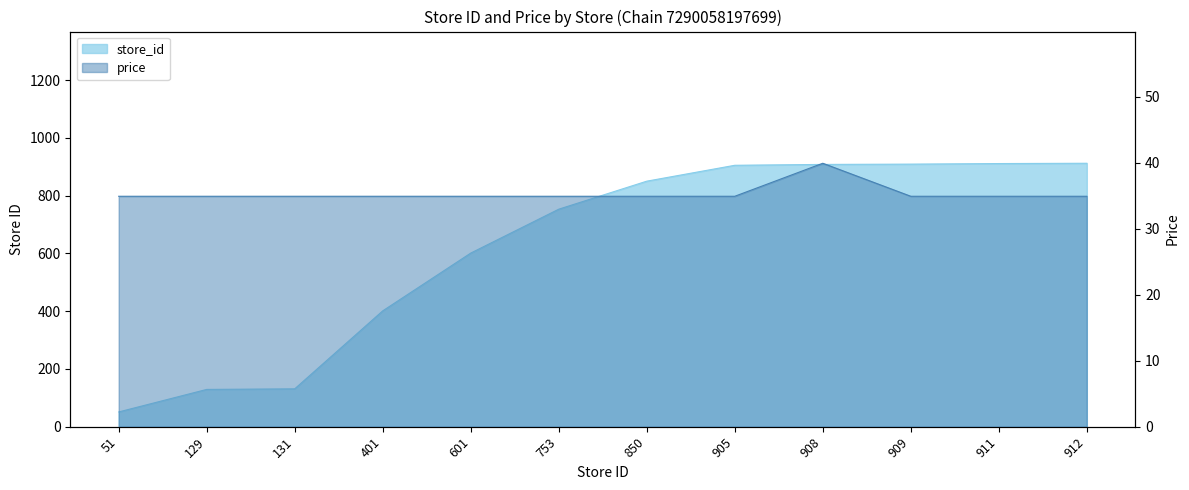

Rank the categories by store_id value from highest to lowest.

912, 911, 909, 908, 905, 850, 753, 601, 401, 131, 129, 51